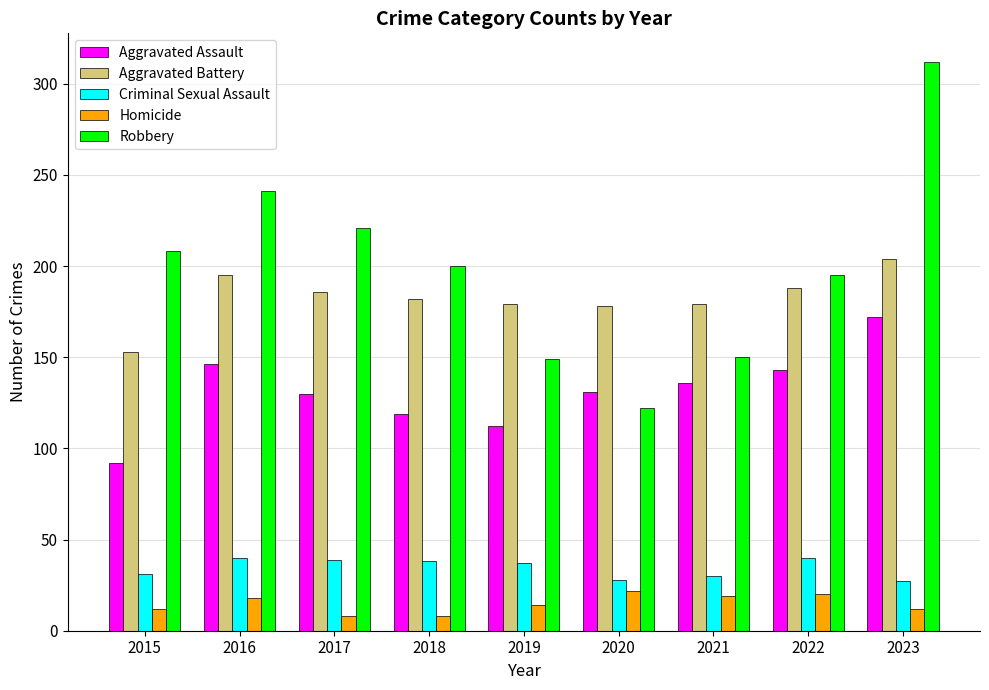

What is the smallest value displayed?

8